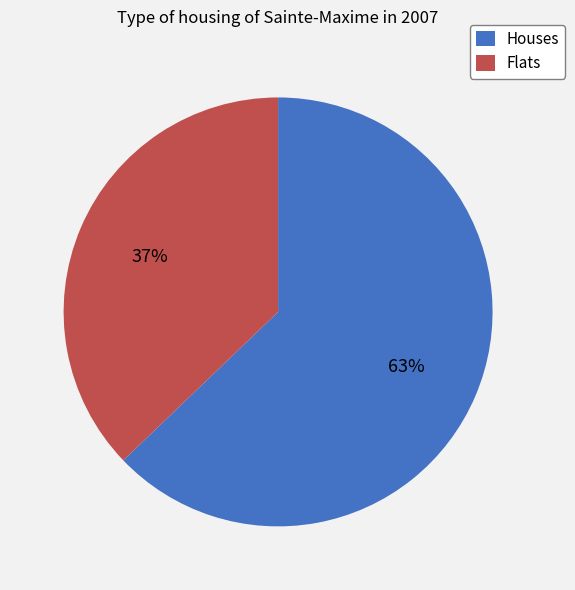

Is the sum of Flats and Houses greater than half?

Yes